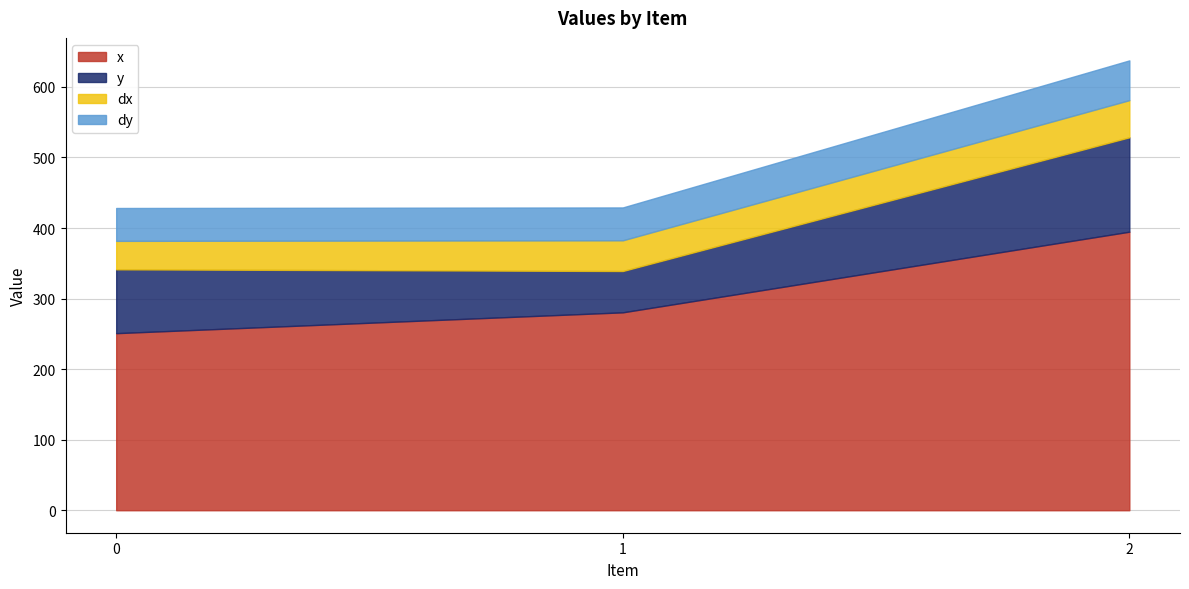

The y series shows 29.6 at 1. True or false?

False